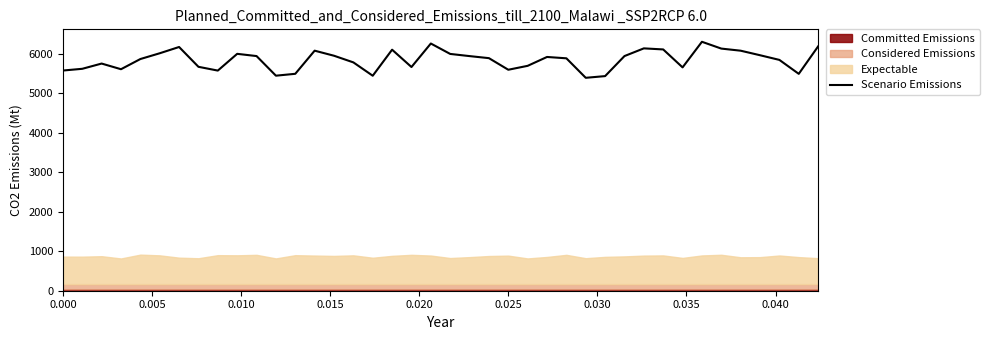

What is the highest value of the Scenario Emissions series?

6310.3